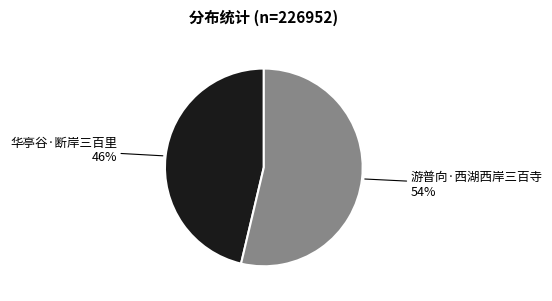

To the nearest percent, what is the average slice percentage?

50%